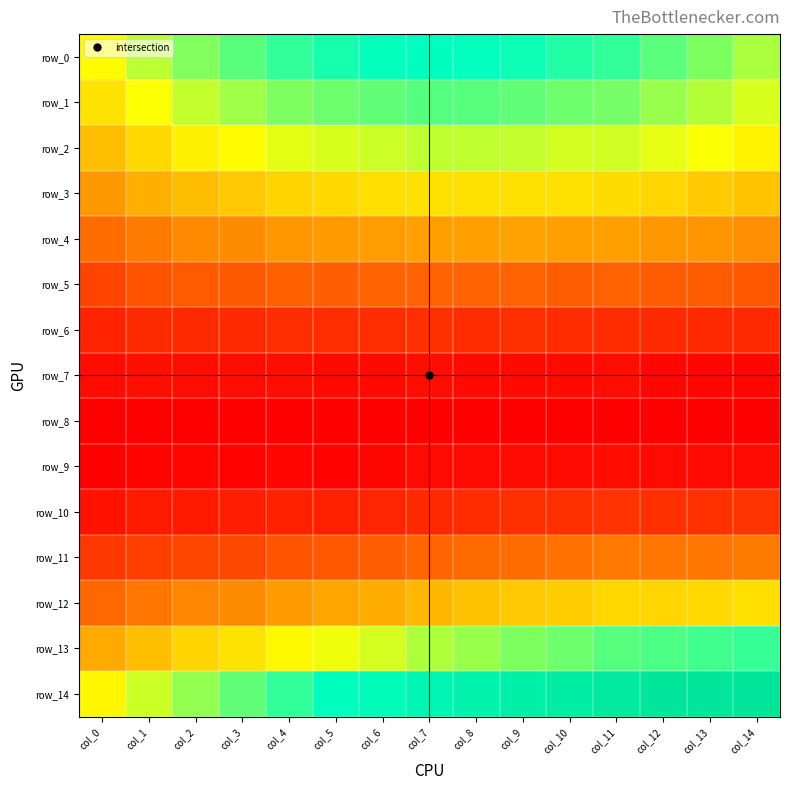

At which label is row_11 closest to 0?

col_0